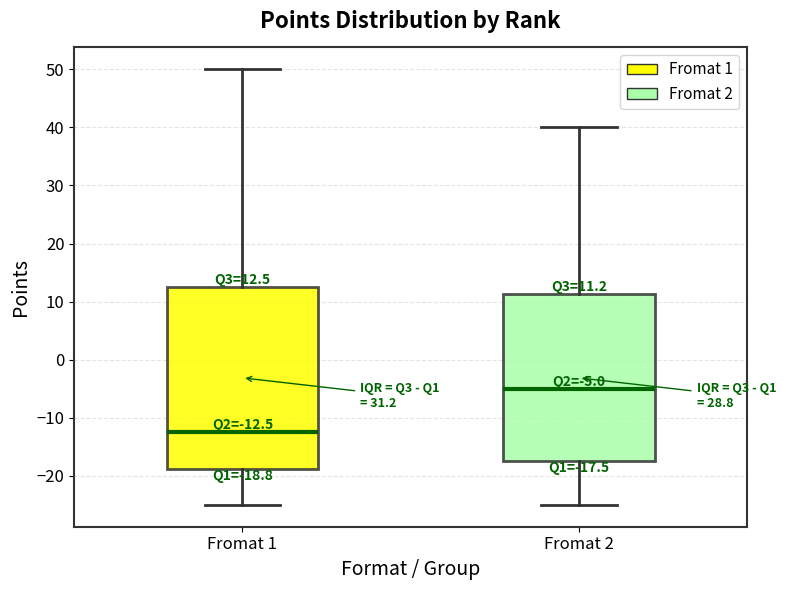

Which box has the highest median line?

Fromat 2